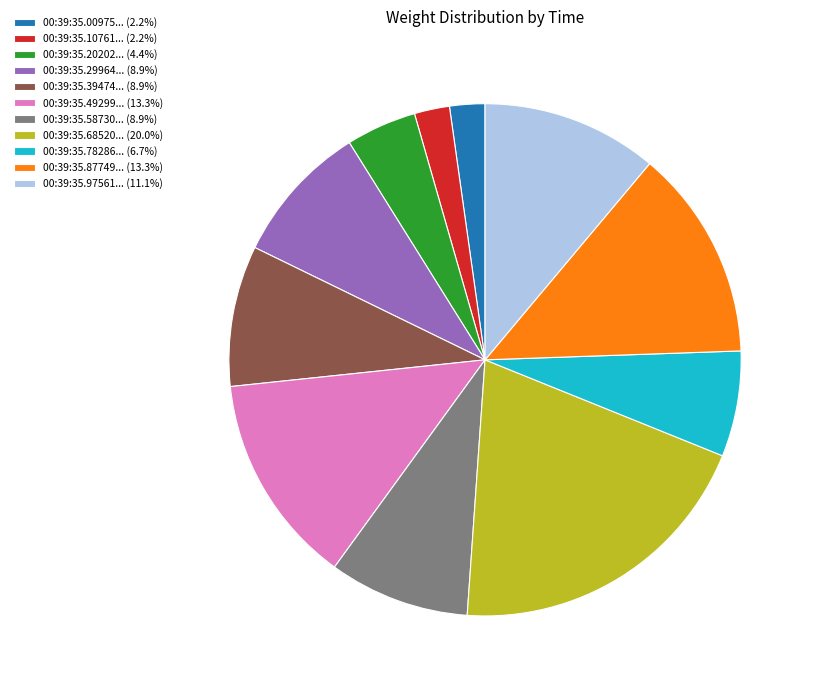

Is there a majority slice in this chart?

No